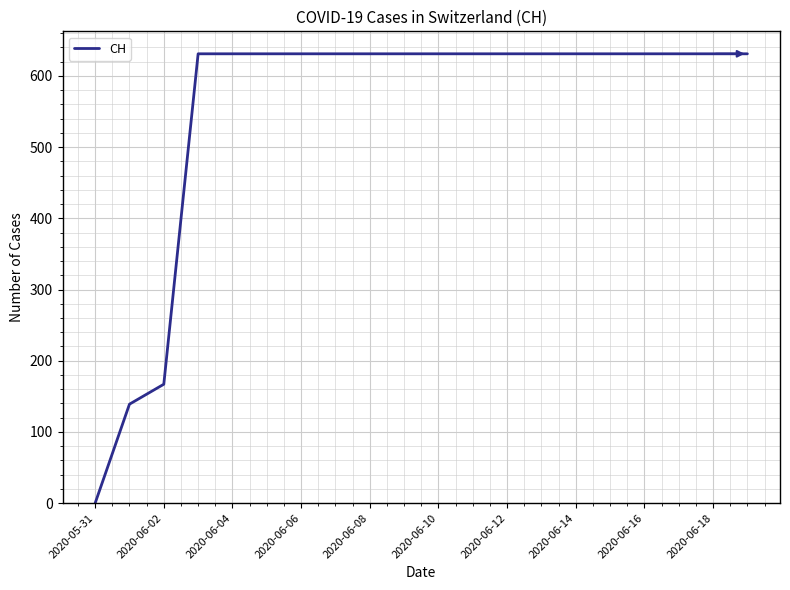

What is the difference between the maximum and minimum values?

631